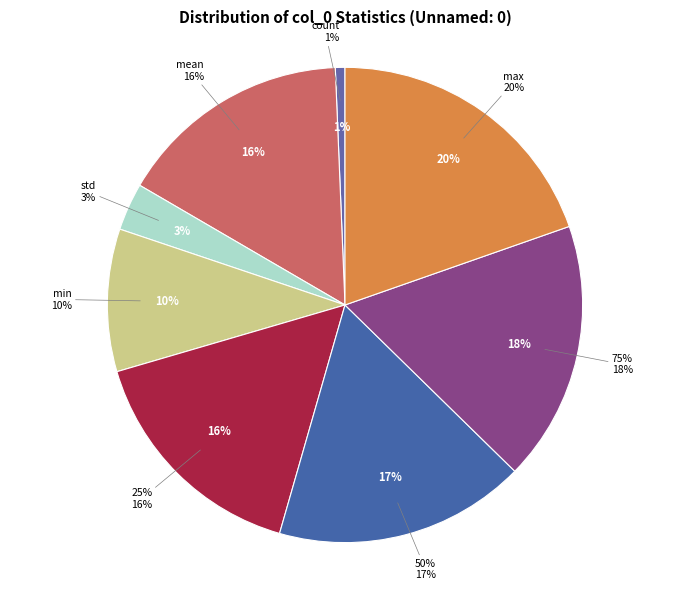

True or false: count accounts for 7% of the total.

False